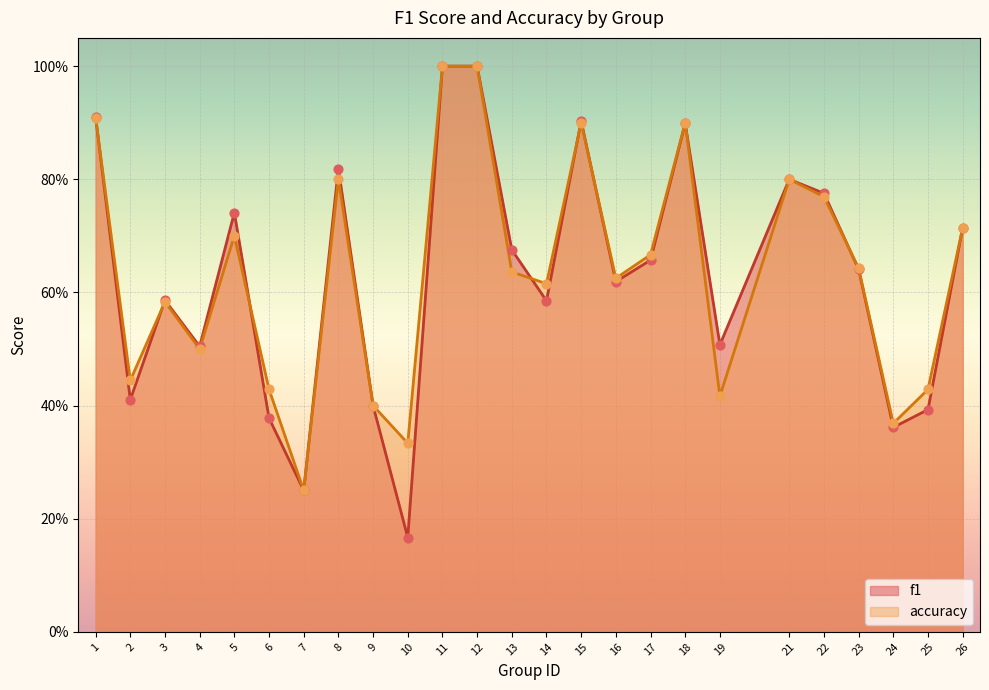

What are all the series names shown in the legend?

f1, accuracy